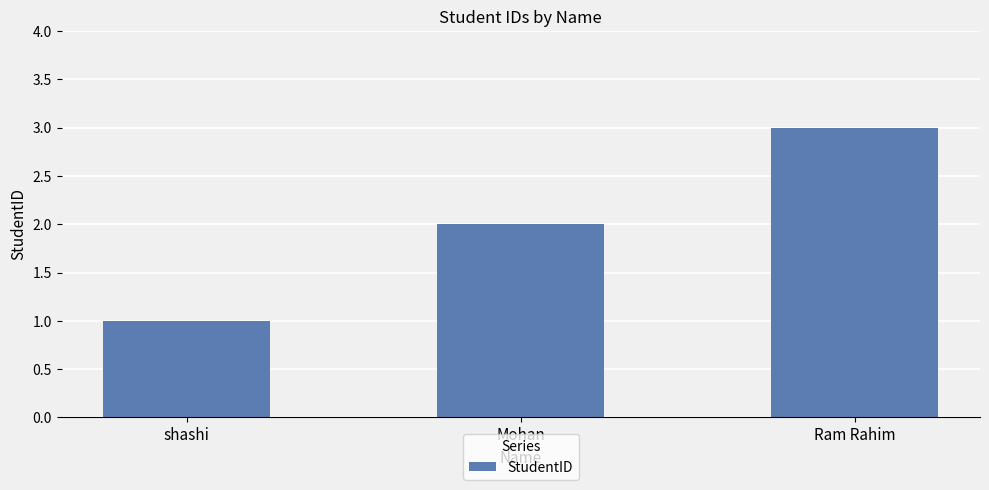

What is the label of the 3rd bar from the right?

shashi